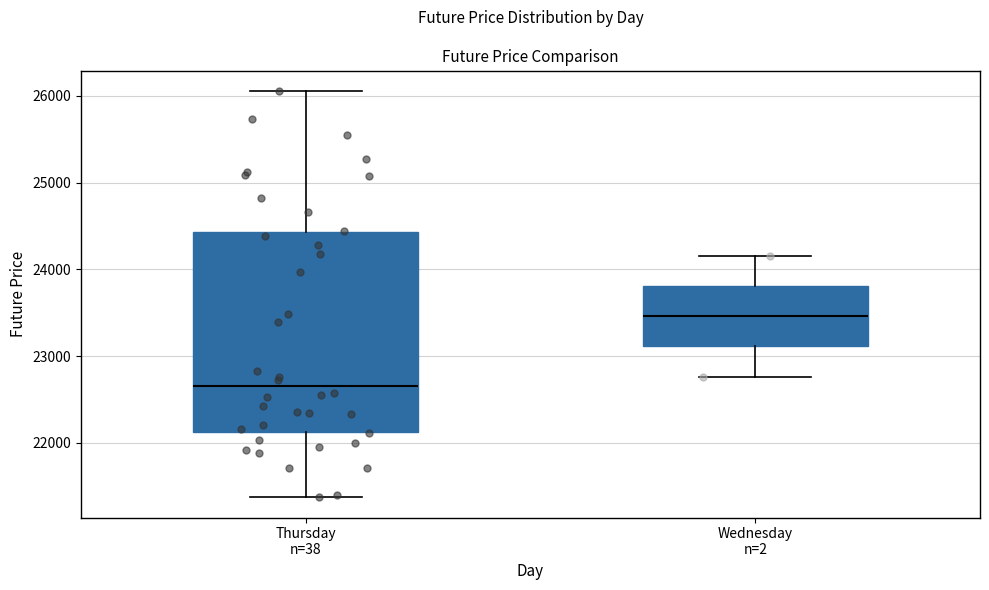

Reading left to right, transcribe this box plot: for each box, give where its median line is, the range the box spans, and where its two whiskers end, as read against the y-axis. The values are not printed on the chart, so give them approximately, as read against the axis.

Thursday n=38: median 22700, box 22100 to 24400, whiskers 21400 to 26100
Wednesday n=2: median 23500, box 23100 to 23800, whiskers 22800 to 24200